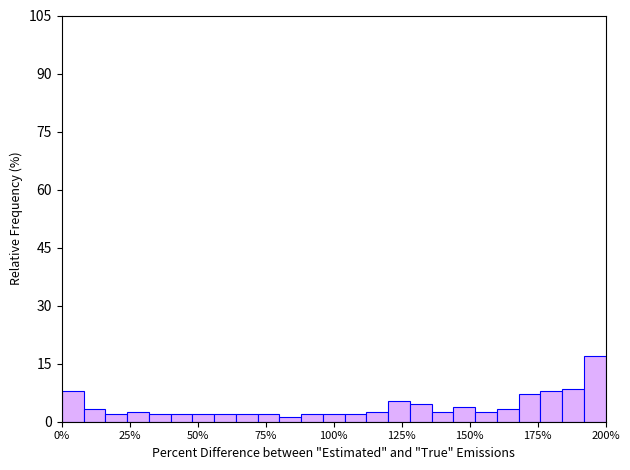

Around what value on the x-axis is the tallest bar? Give the approximate position of its centre, as read against the axis.

195